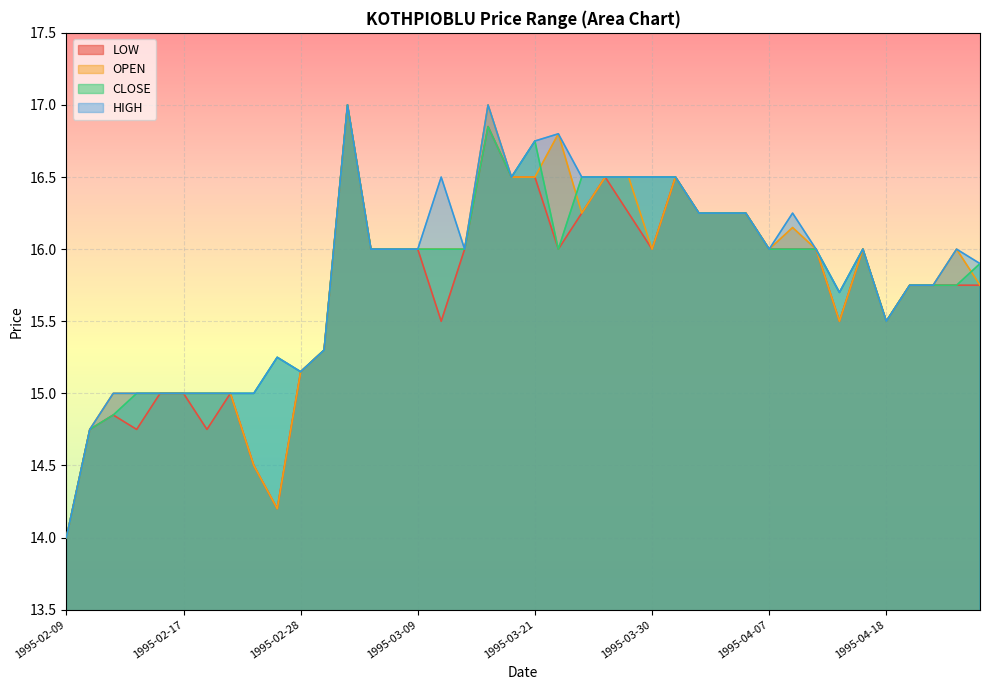

At which category is the sum across all series the highest?

1995-03-06